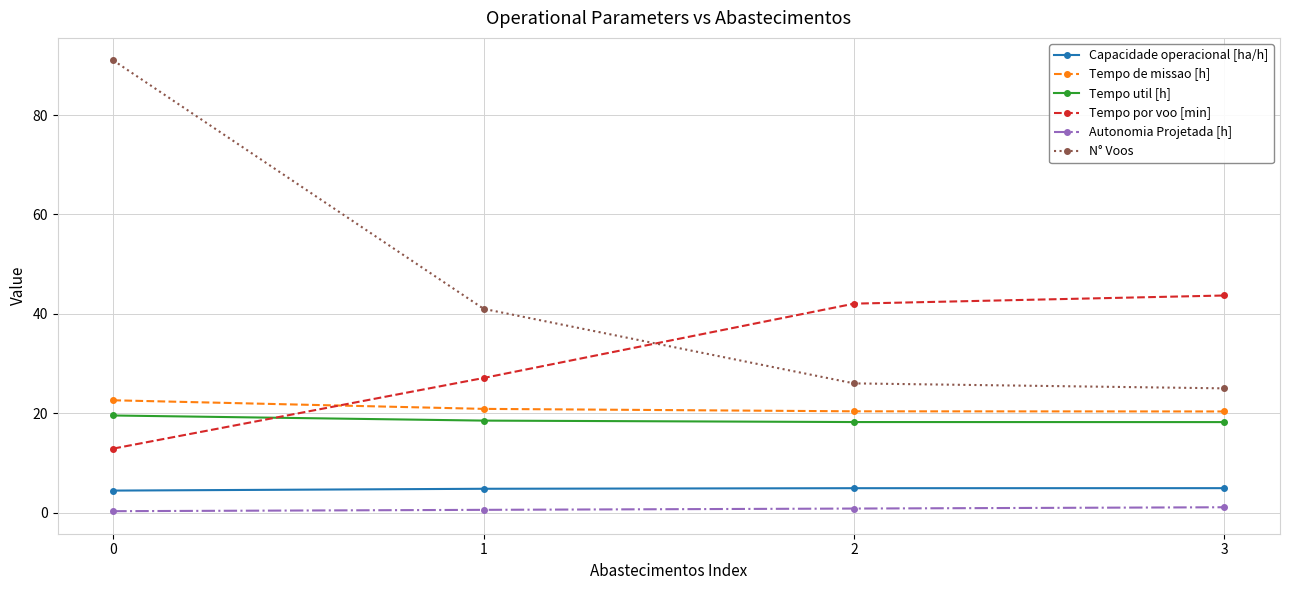

True or false: Tempo util [h] has more than 1 points higher than both neighbors.

False